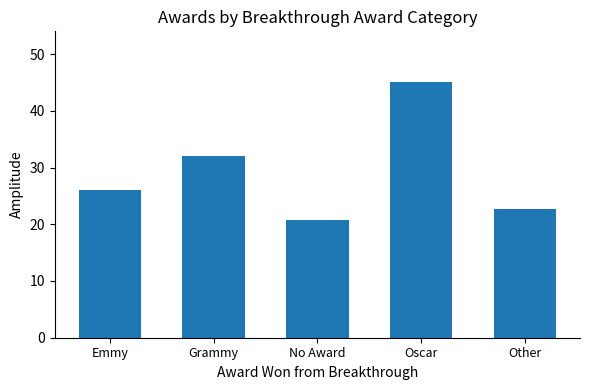

Rank the categories by value from highest to lowest.

Oscar, Grammy, Emmy, Other, No Award